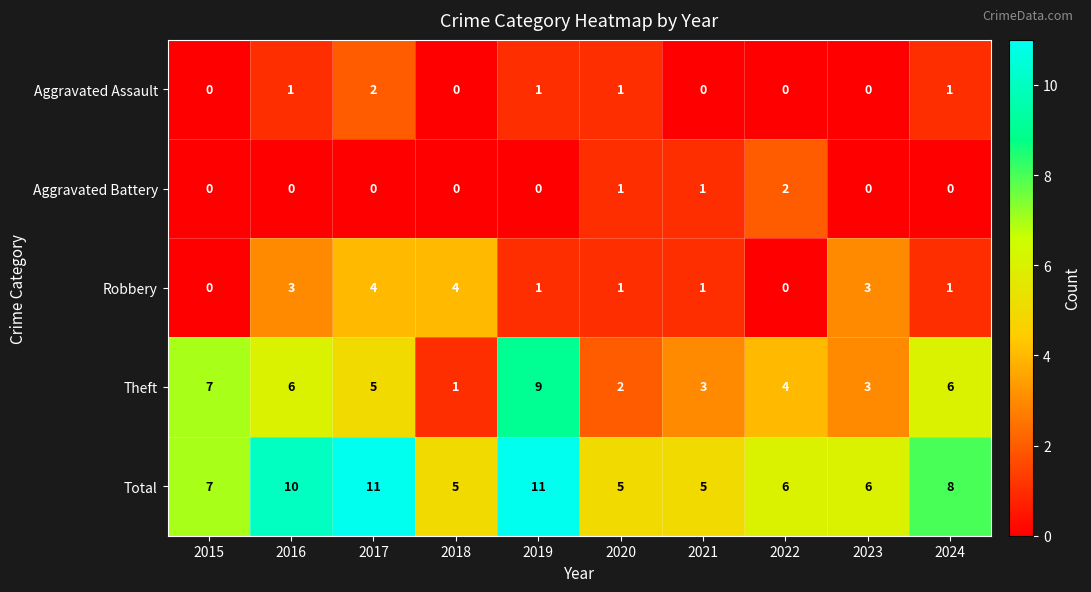

Which series has the widest spread of values?

Theft